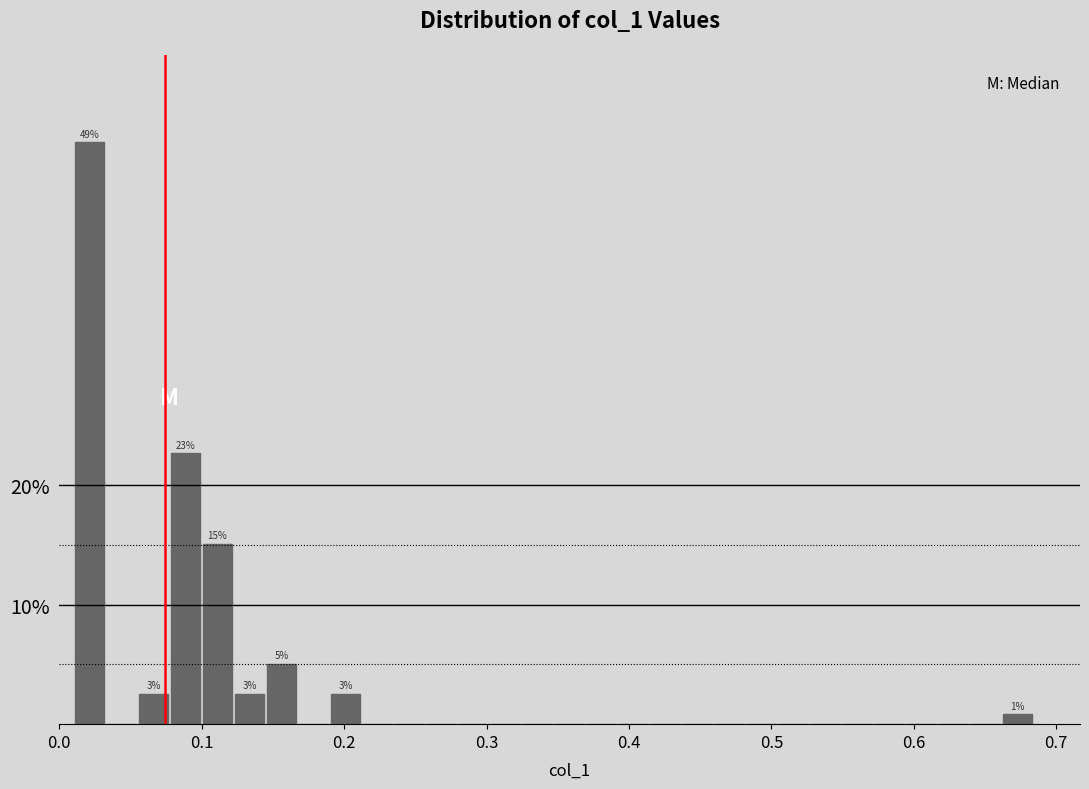

Around what value on the x-axis is the tallest bar? Give the approximate position of its centre, as read against the axis.

0.02